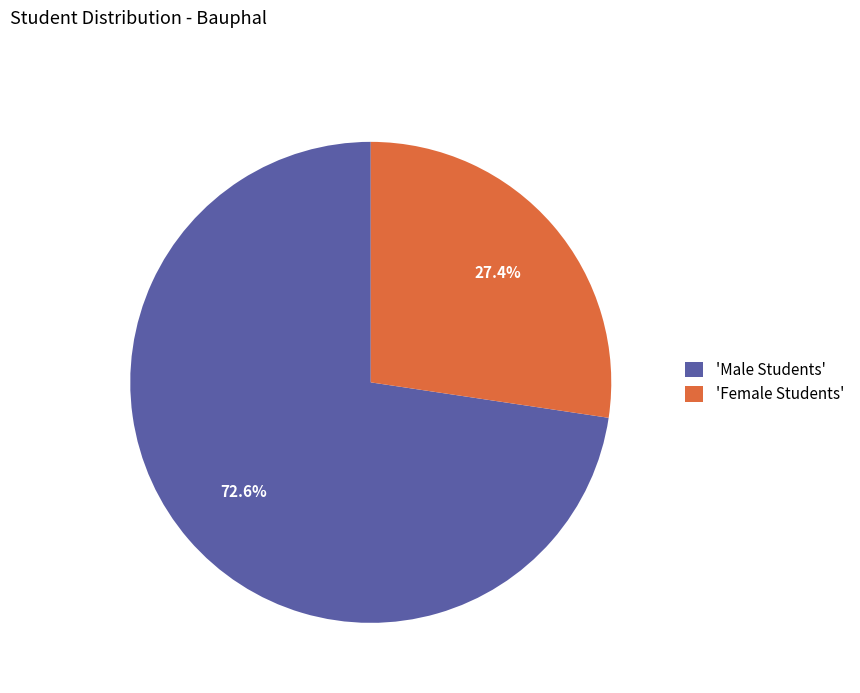

How much of the chart is everything except 'Male Students'?

27.4%